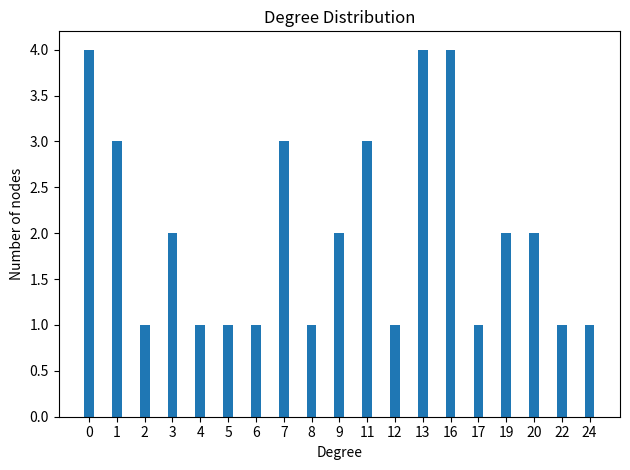

What is the value of the 18th bar from the left?

1